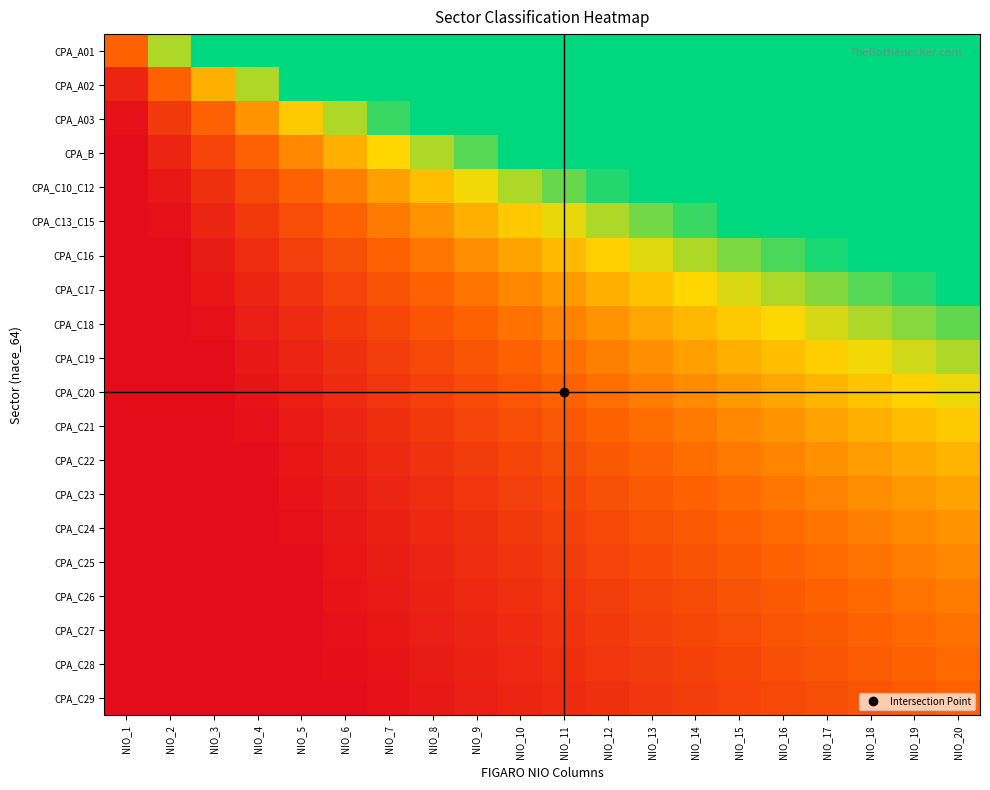

What is the total value across all series at NIO_12?

43.2